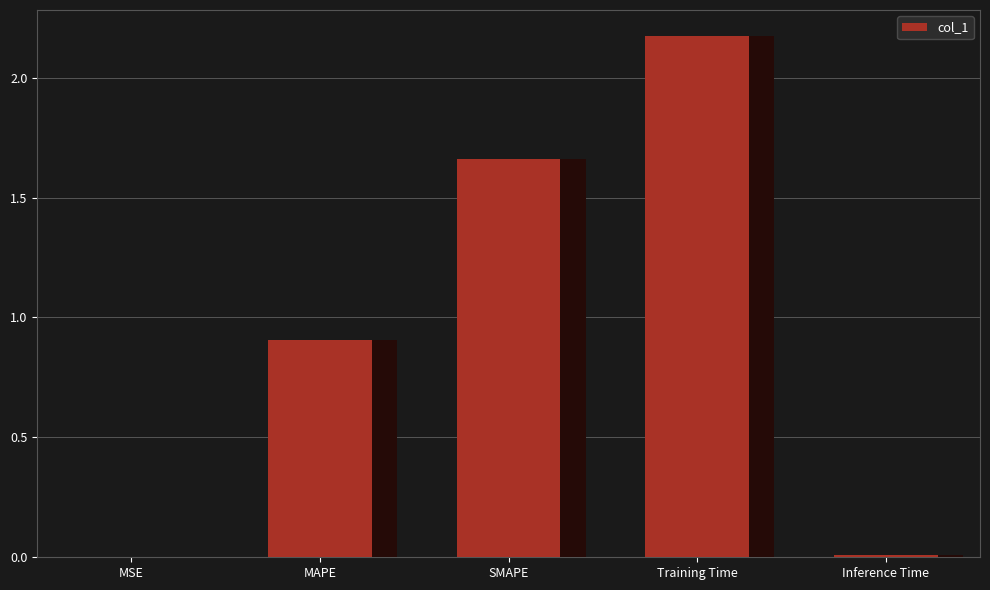

Approximately how many times larger is the value at MAPE compared to SMAPE?

0.5